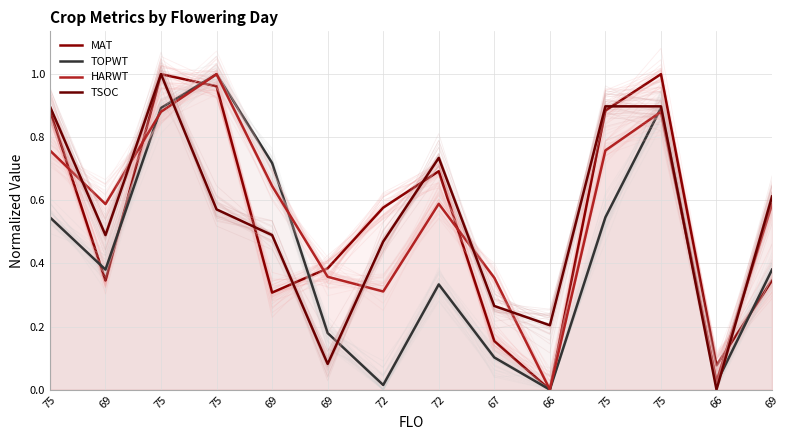

What is the spread (max minus min) of values at 75?

0.4